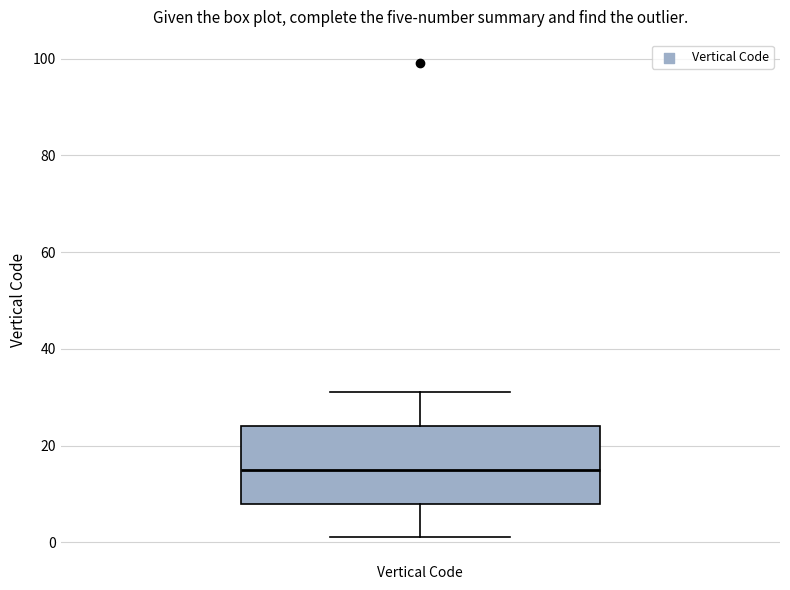

Read this box plot against the y-axis: the position of the median line, the range covered by the box, and the ends of both whiskers. The values are not printed on the chart, so give them approximately, as read against the axis.

median 16, box 8 to 24, whiskers 2 to 32